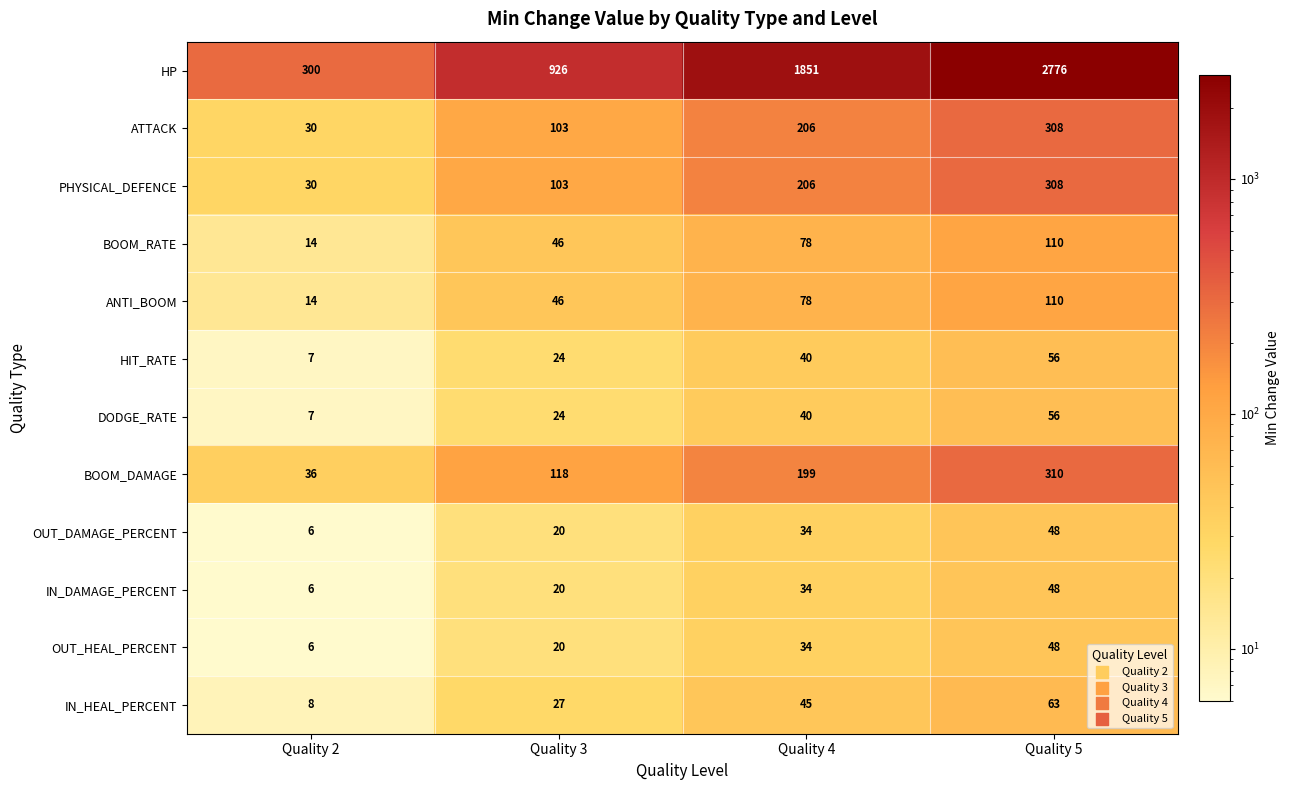

What value does the PHYSICAL_DEFENCE series have at Quality 2, to the nearest 10?

30